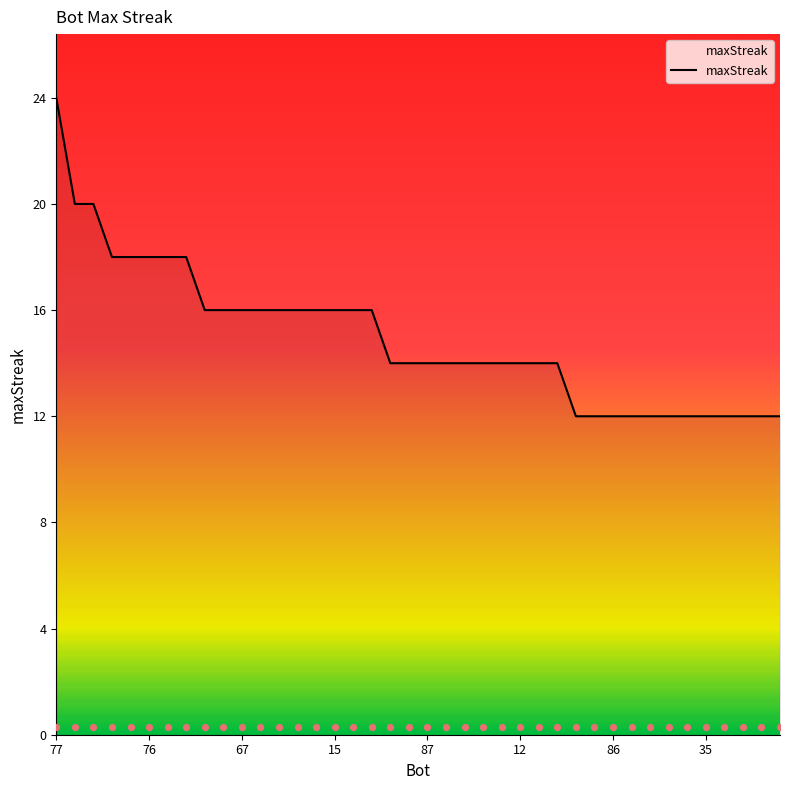

What is the change in value from 99 to 56?

-2